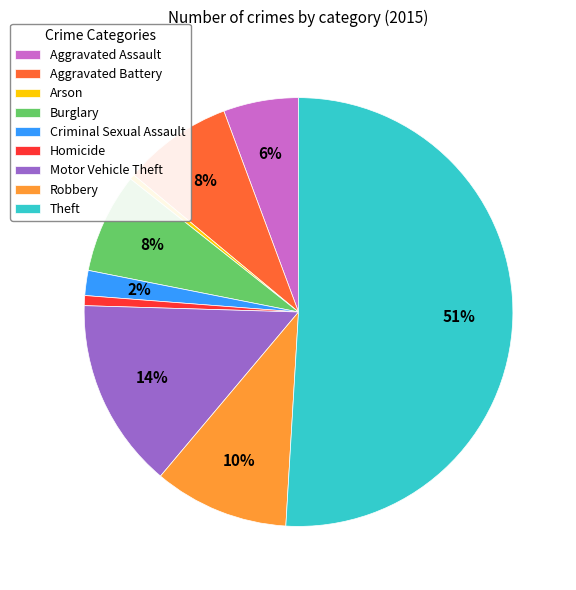

Which slice represents more than half of the pie?

Theft